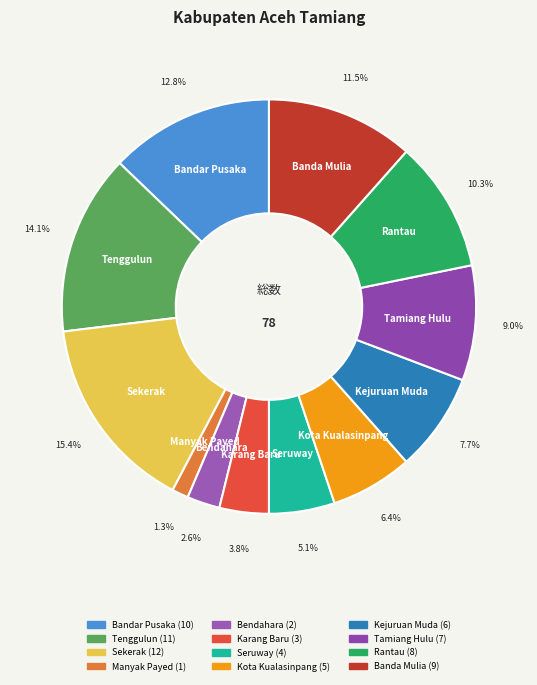

How much of the chart is everything except Banda Mulia?

88.5%